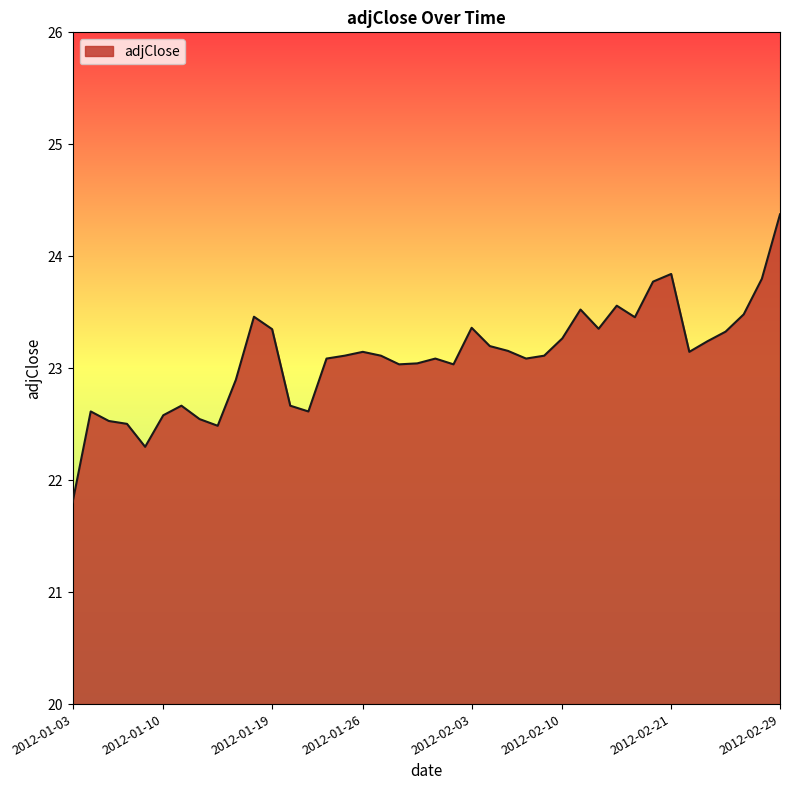

What is the difference between the maximum and minimum values?

2.6